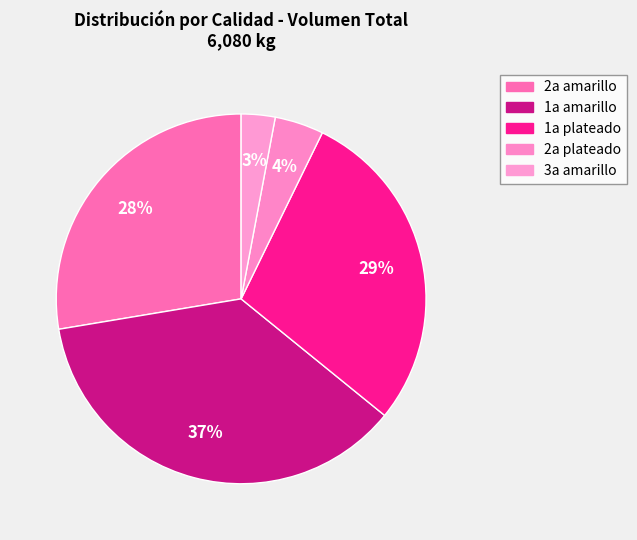

Which category has the biggest portion of the pie?

1a amarillo